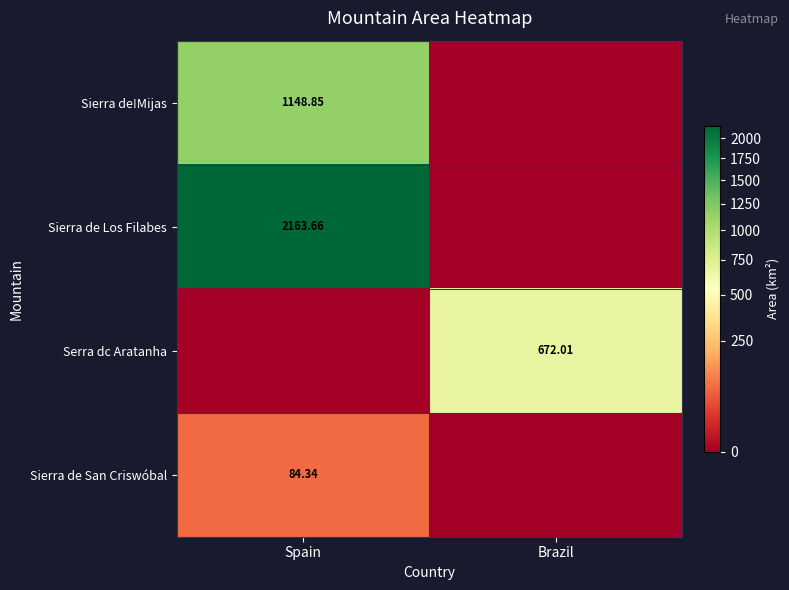

Is the value of Sierra de!Mijas at Spain greater than the value of Sierra de San Criswóbal at Spain?

Yes